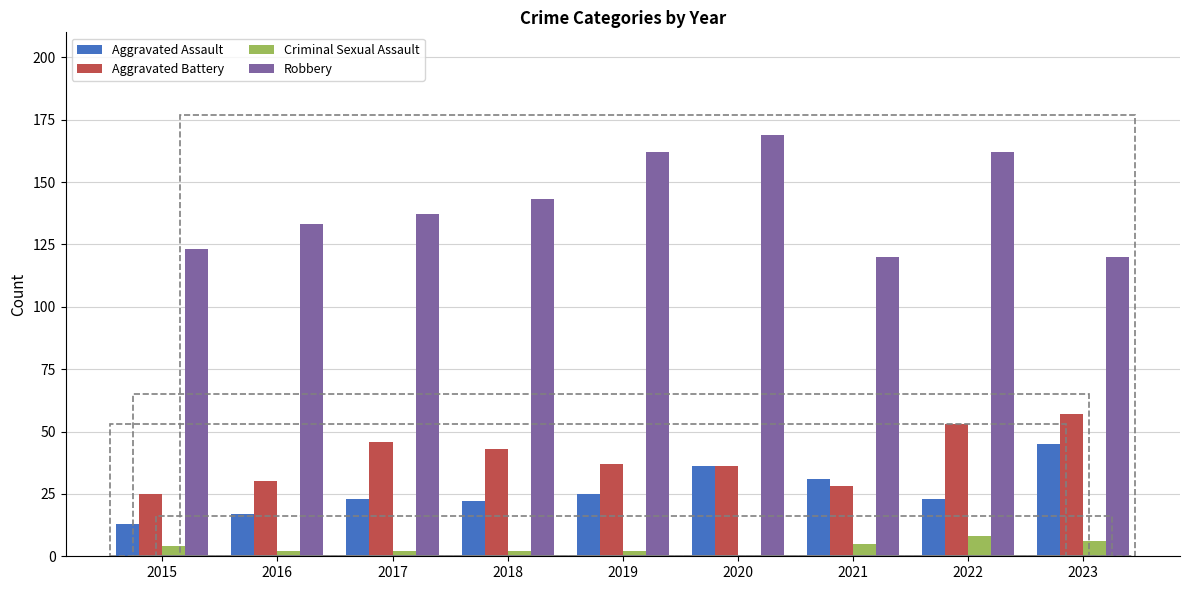

Reading left to right, what are all the values shown in this chart?

Aggravated Assault: 2015=13	2016=17	2017=23	2018=22	2019=25	2020=36	2021=31	2022=23	2023=45
Aggravated Battery: 2015=25	2016=30	2017=46	2018=43	2019=37	2020=36	2021=28	2022=53	2023=57
Criminal Sexual Assault: 2015=4	2016=2	2017=2	2018=2	2019=2	2020=0	2021=5	2022=8	2023=6
Robbery: 2015=123	2016=133	2017=137	2018=143	2019=162	2020=169	2021=120	2022=162	2023=120